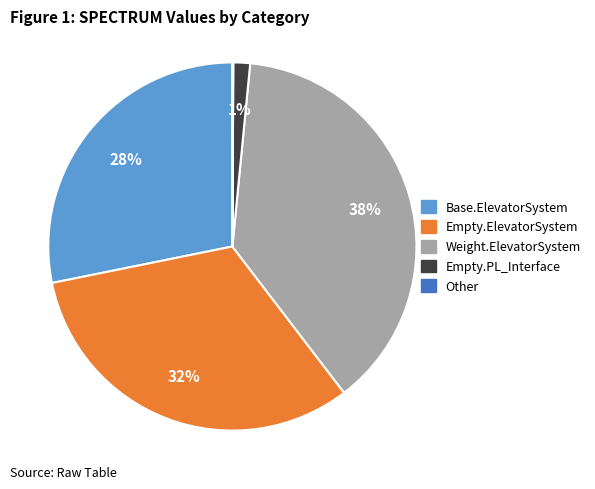

Does any single category account for the majority?

No